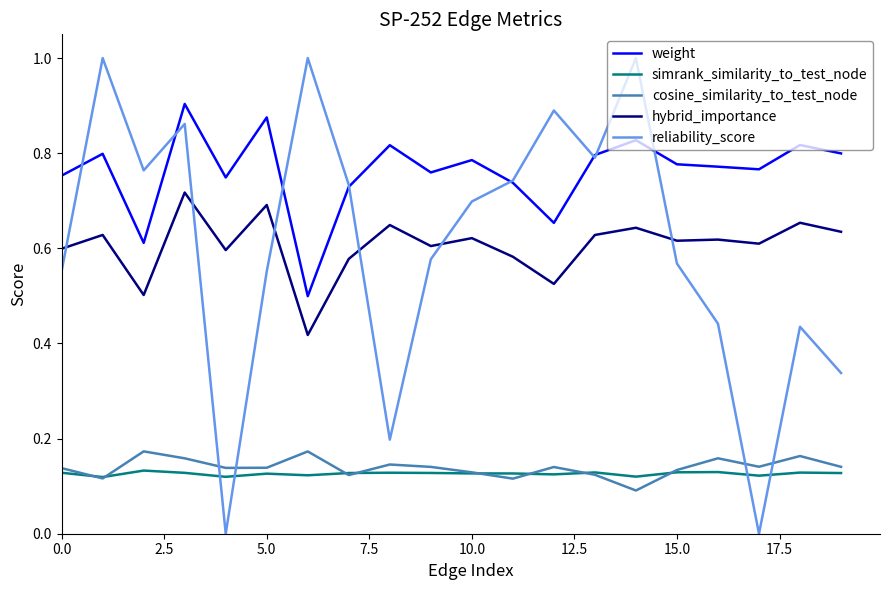

True or false: weight and cosine_similarity_to_test_node cross at least once.

False